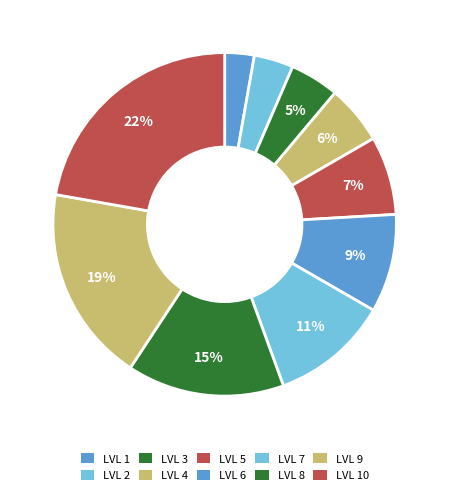

Count the number of slices in the pie.

10